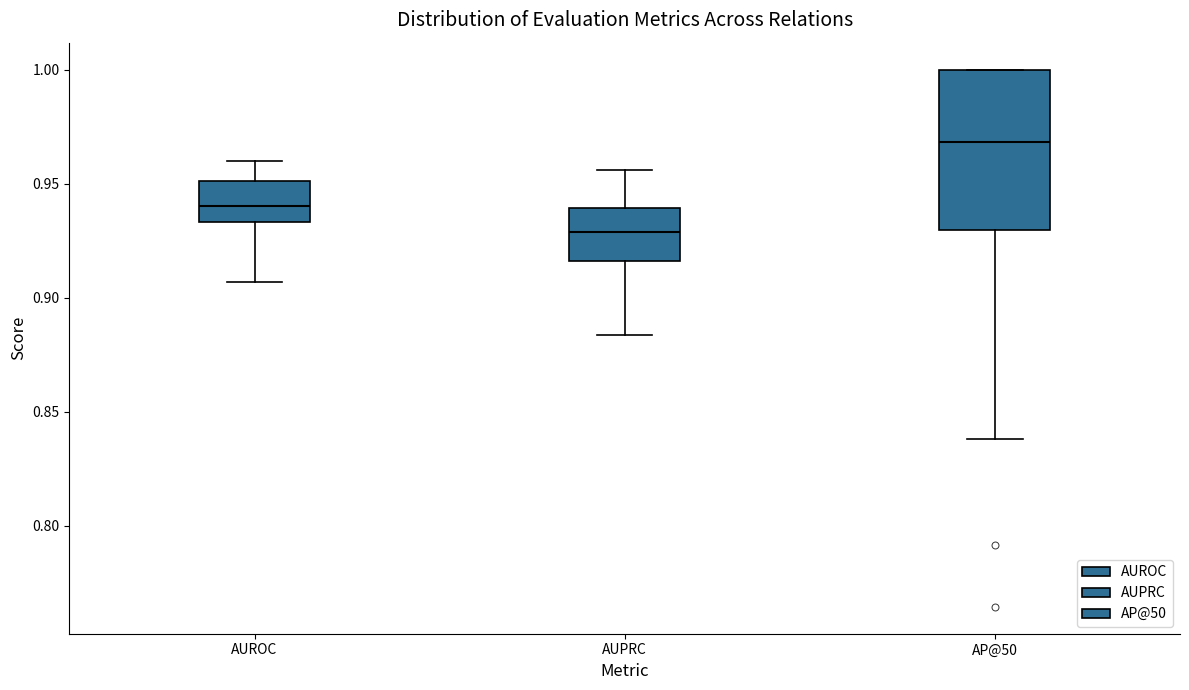

Comparing the boxes themselves (not the whiskers), which one is the tallest?

AP@50